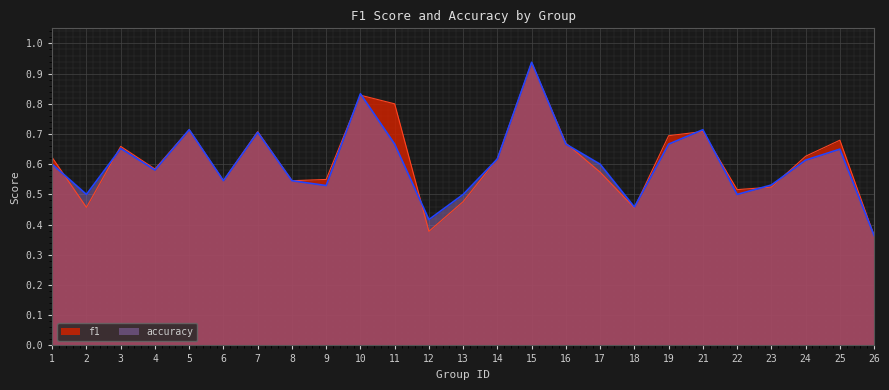

List the labels in order of accuracy value, largest first.

15, 10, 5, 21, 7, 11, 16, 19, 3, 25, 14, 24, 1, 17, 4, 6, 8, 23, 9, 2, 13, 22, 18, 12, 26